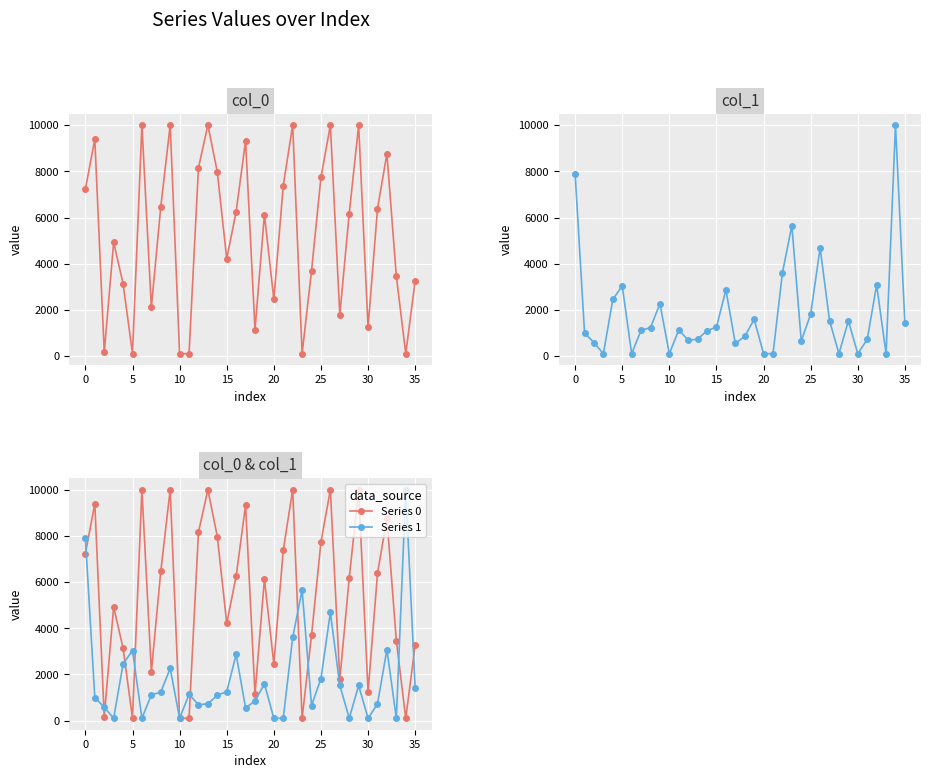

How many data points in Series 1 are above 1136?

18